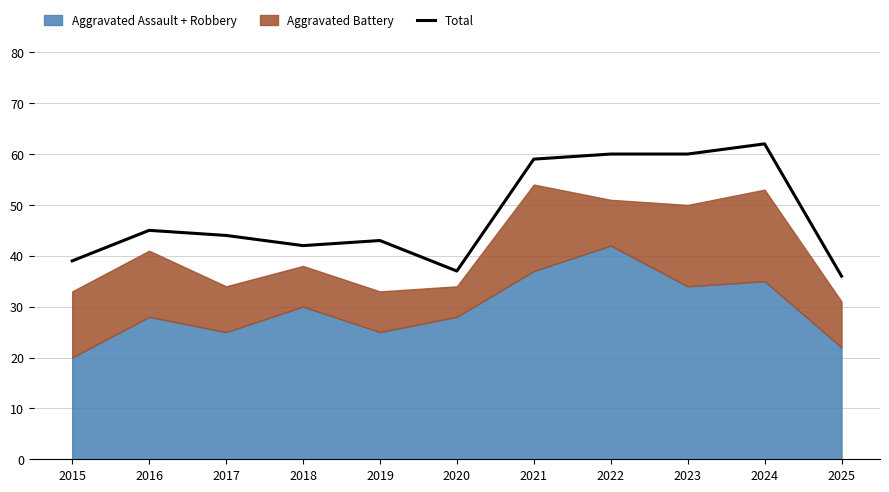

At which category does the chart reach its peak across all series?

2024